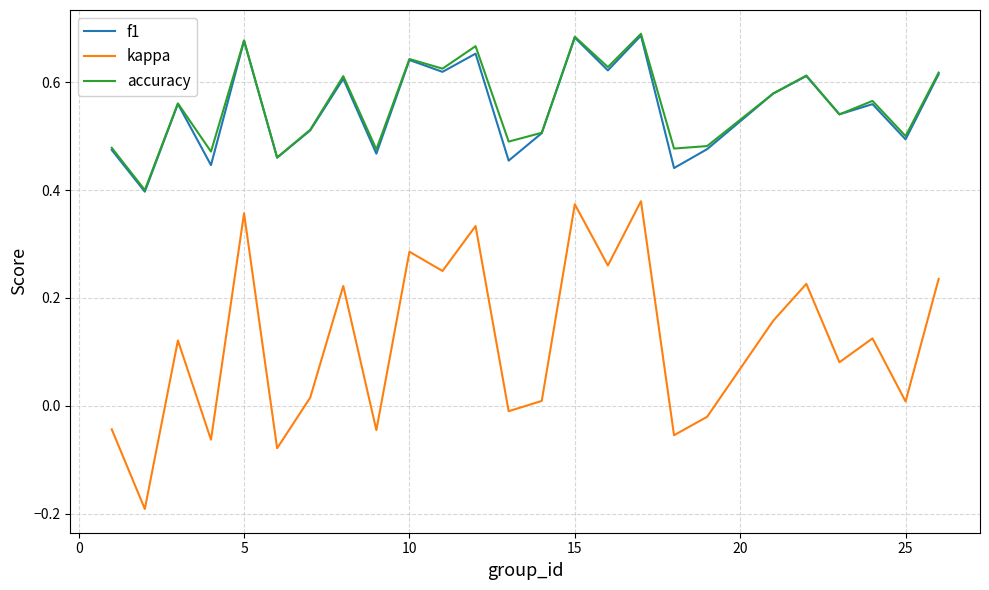

Does the chart display data point markers on the line(s)?

No